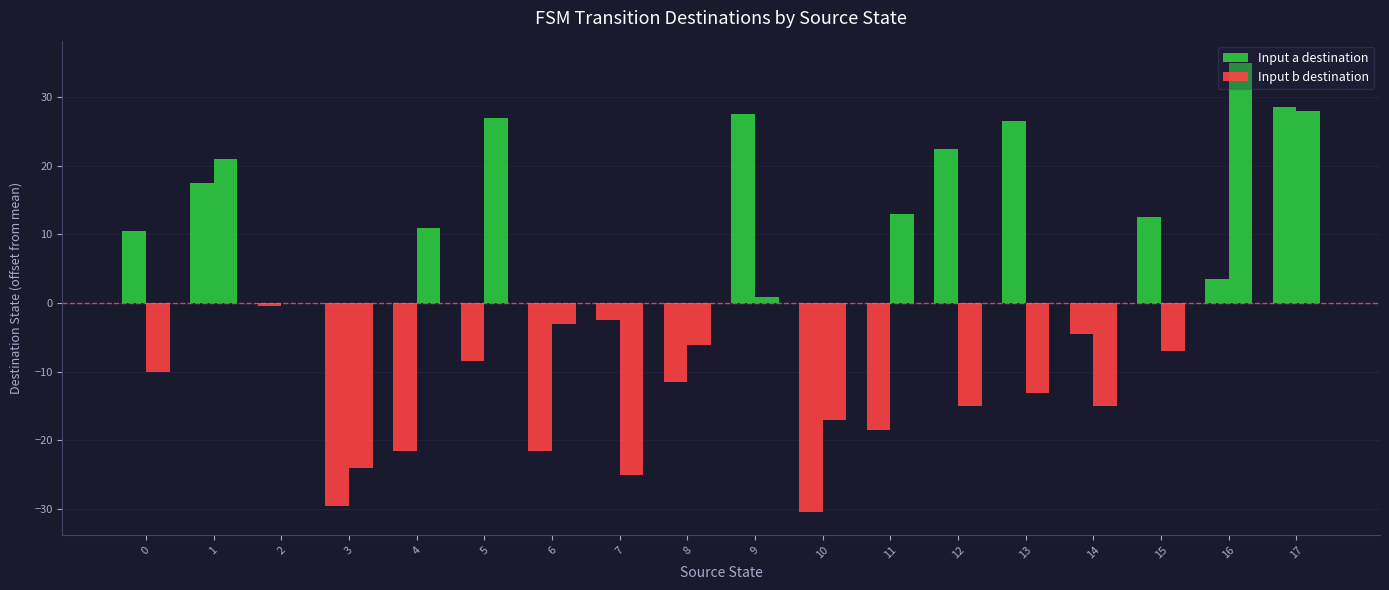

The Input a destination series shows 5.9 at 15. True or false?

False